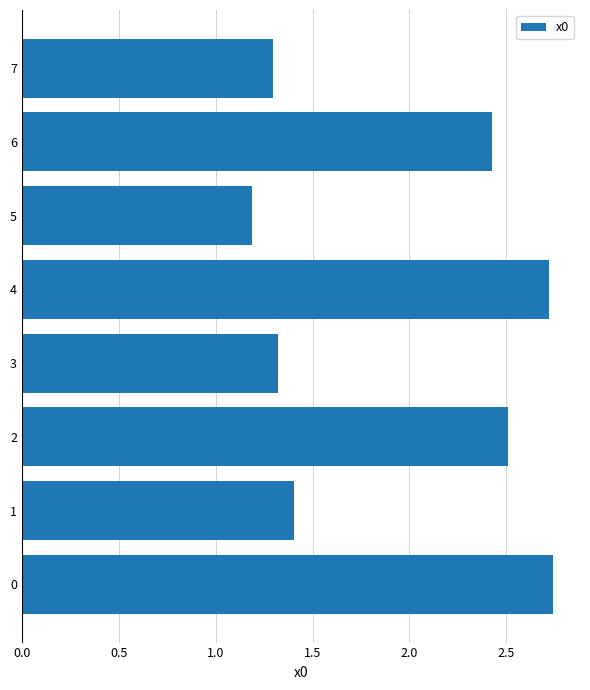

How many values are below 2?

4